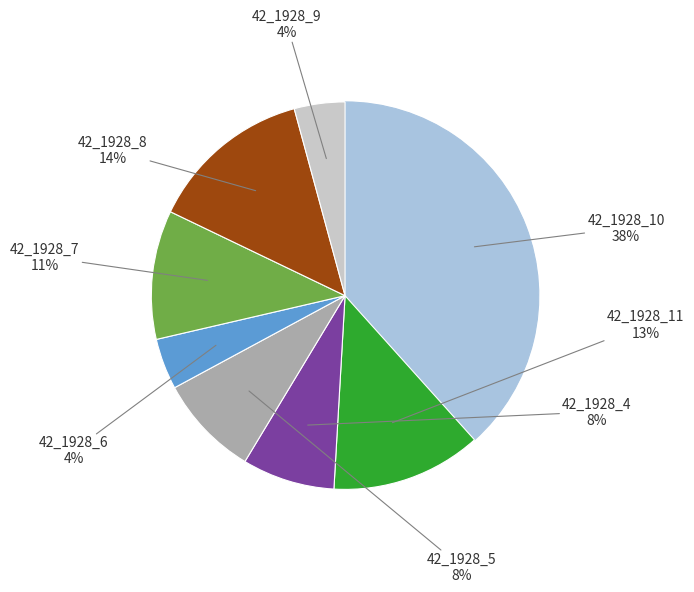

How many slices are in this pie chart?

8